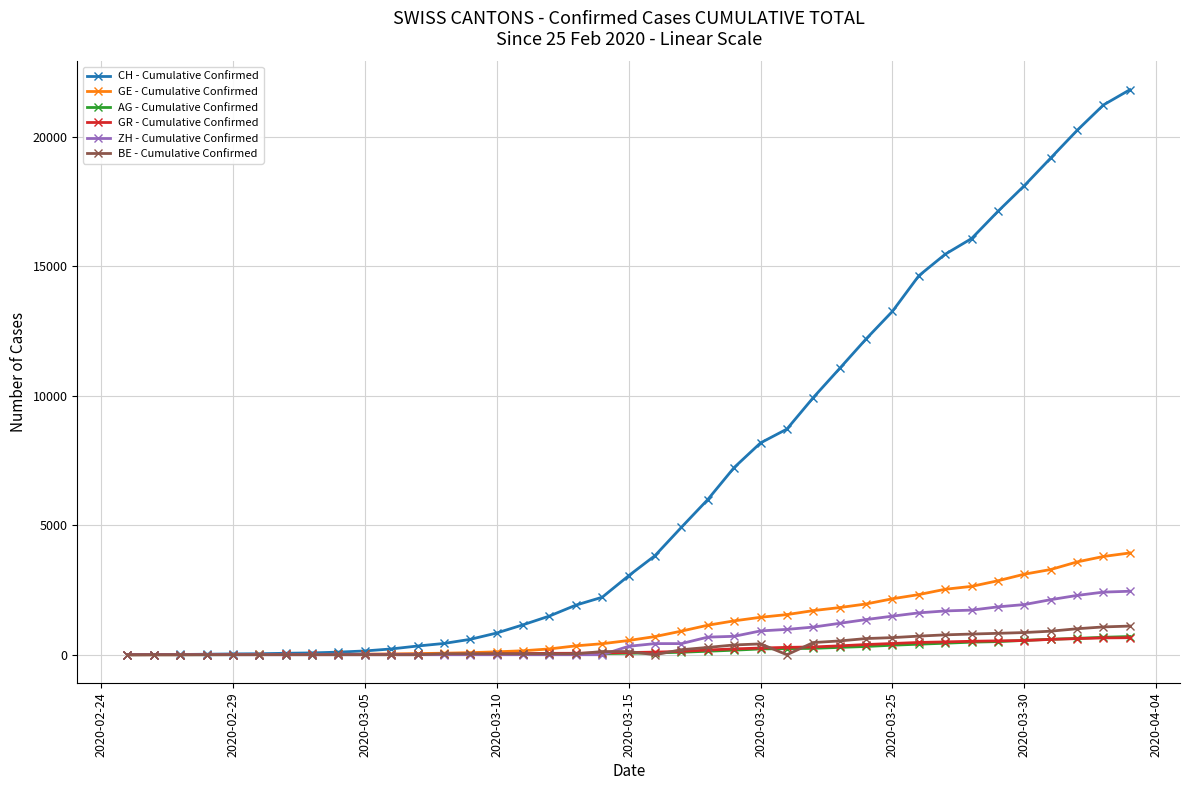

Which series has the largest range (max minus min)?

CH - Cumulative Confirmed